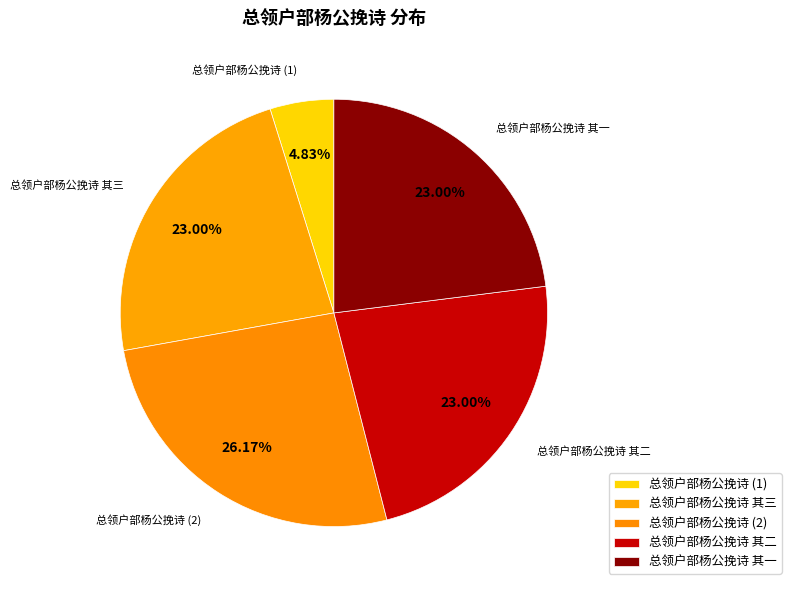

Do 总领户部杨公挽诗 (2) and 总领户部杨公挽诗 (1) together represent more than half of the pie?

No